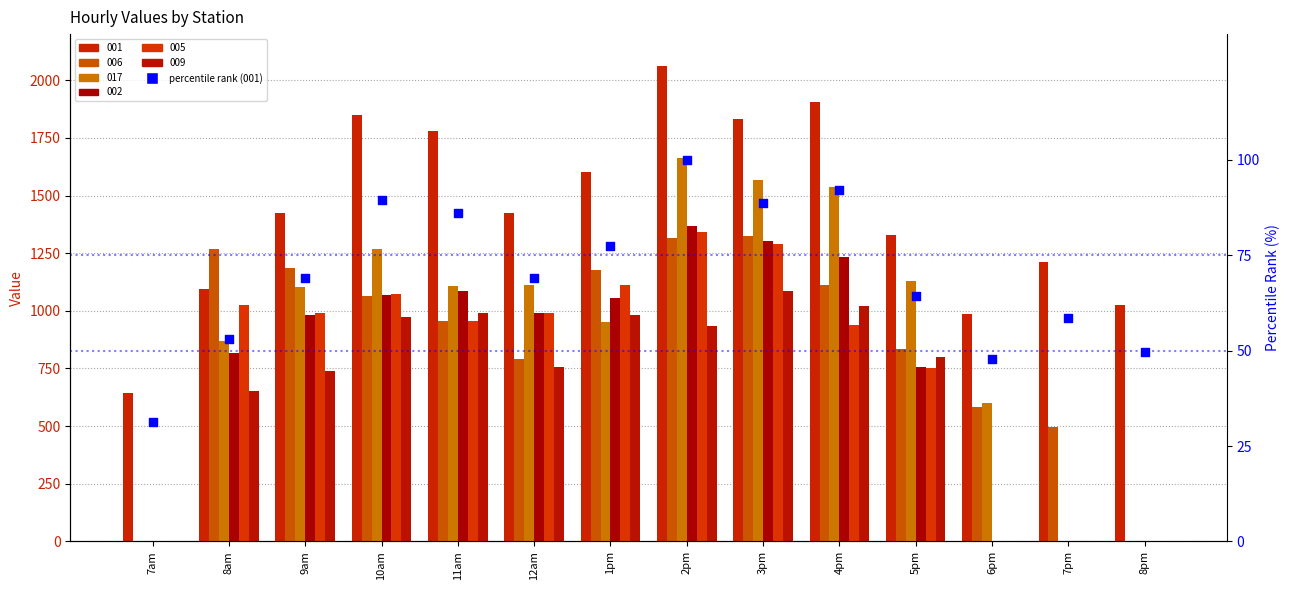

Between 7pm and 7am, which is larger?

7pm